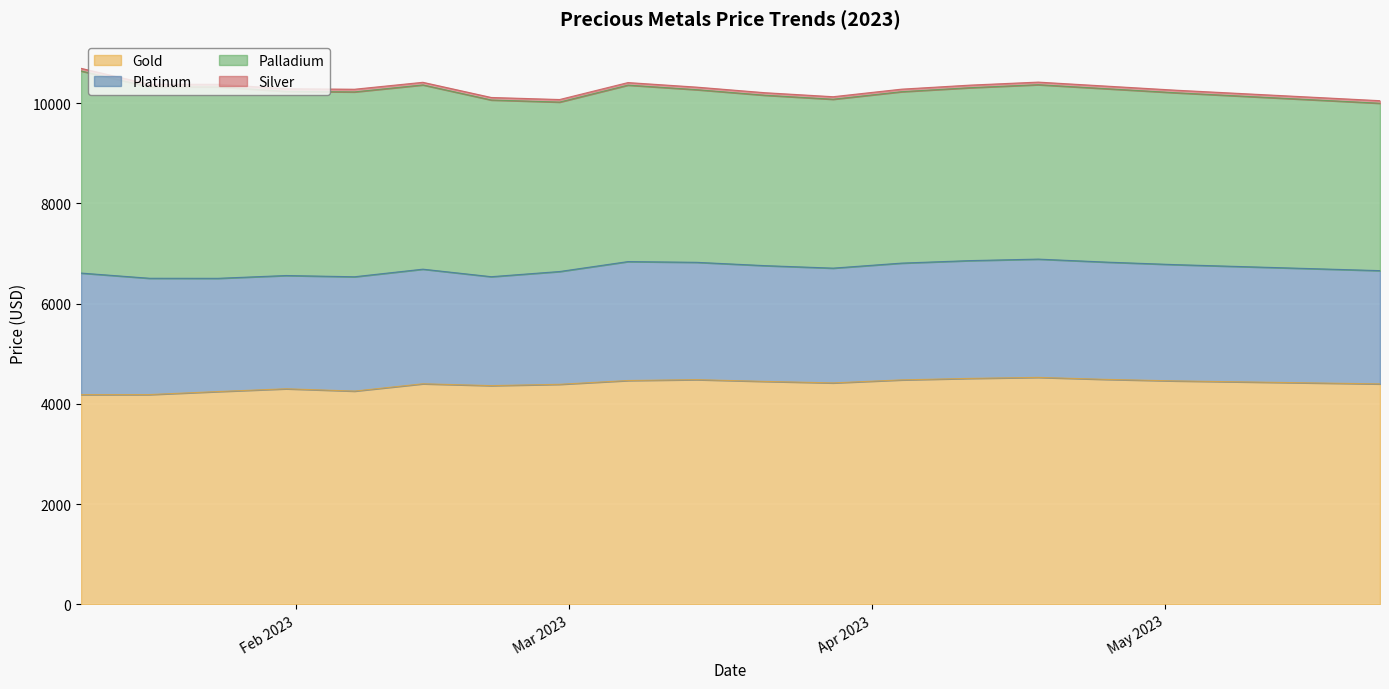

Which has a higher value, 2023-02-28 or 2023-05-09?

2023-05-09